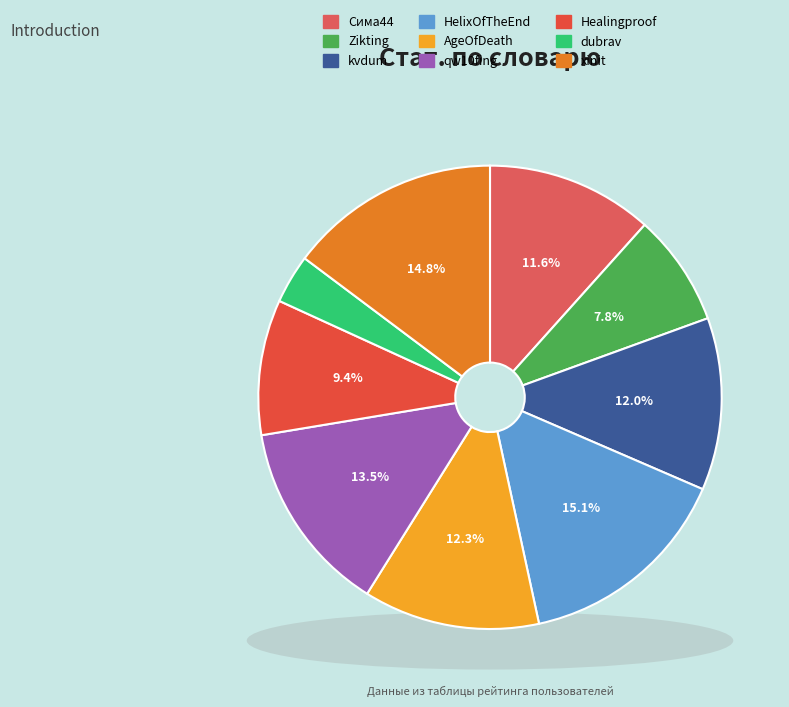

Which slice is the largest?

HelixOfTheEnd